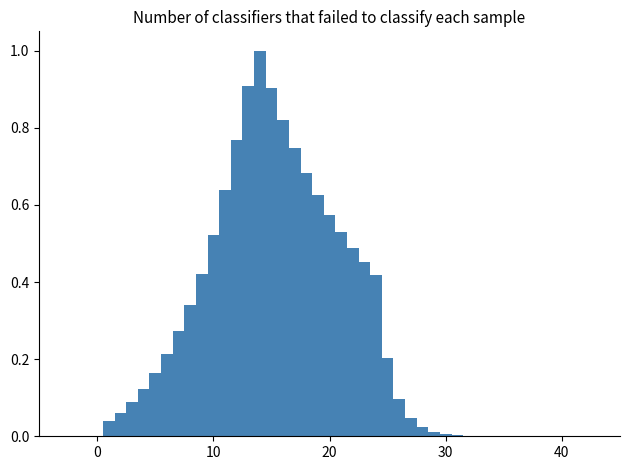

Around what value on the x-axis is the tallest bar? Give the approximate position of its centre, as read against the axis.

14